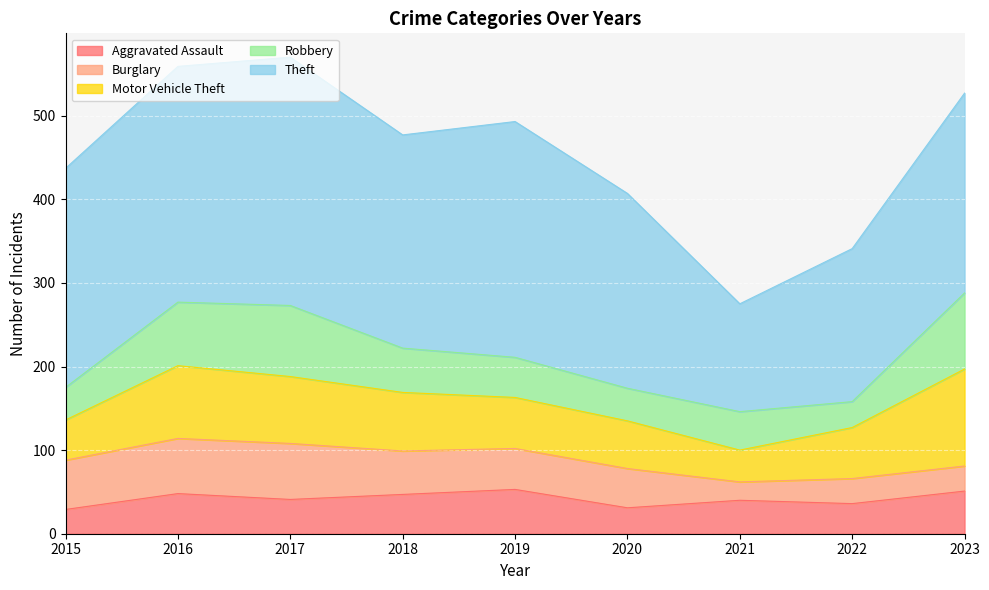

List the labels in order of Motor Vehicle Theft value, smallest first.

2021, 2015, 2020, 2019, 2022, 2018, 2017, 2016, 2023